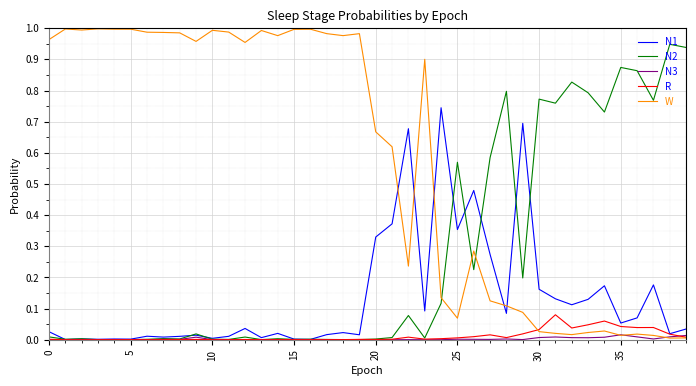

List the series in order of their peak value, lowest first.

N3, R, N1, N2, W